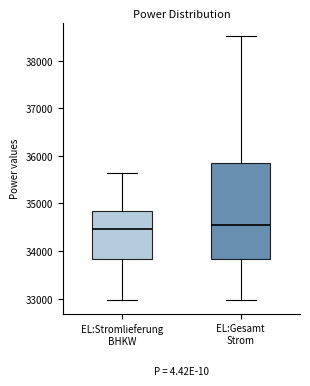

Where is the upper edge of the box for EL:Gesamt Strom on the y-axis? The values are not printed on the chart, so give them approximately, as read against the axis.

35800